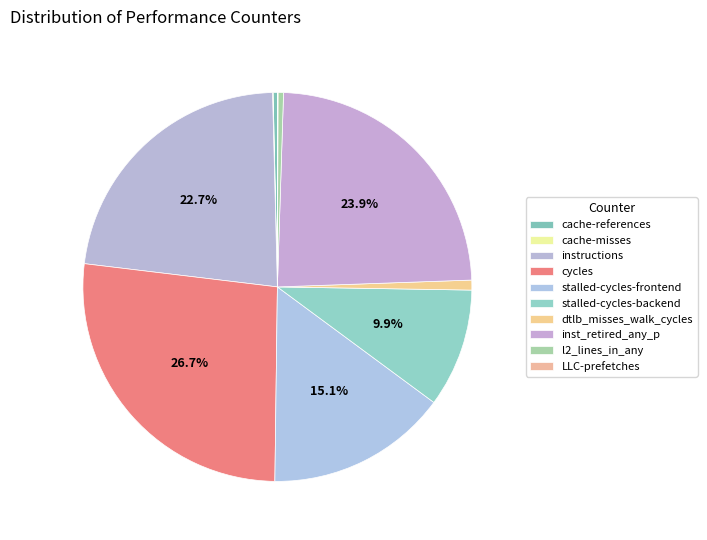

Does any single category account for the majority?

No